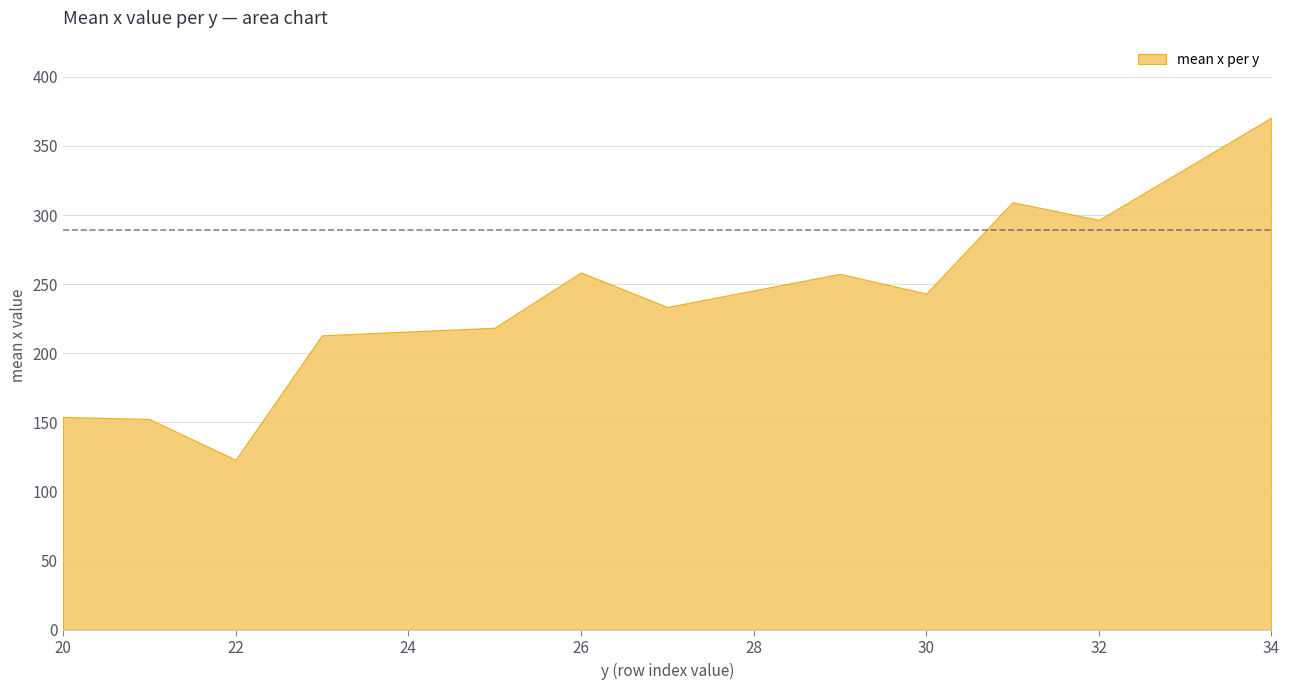

What is the change in value from 22 to 30?

+120.2